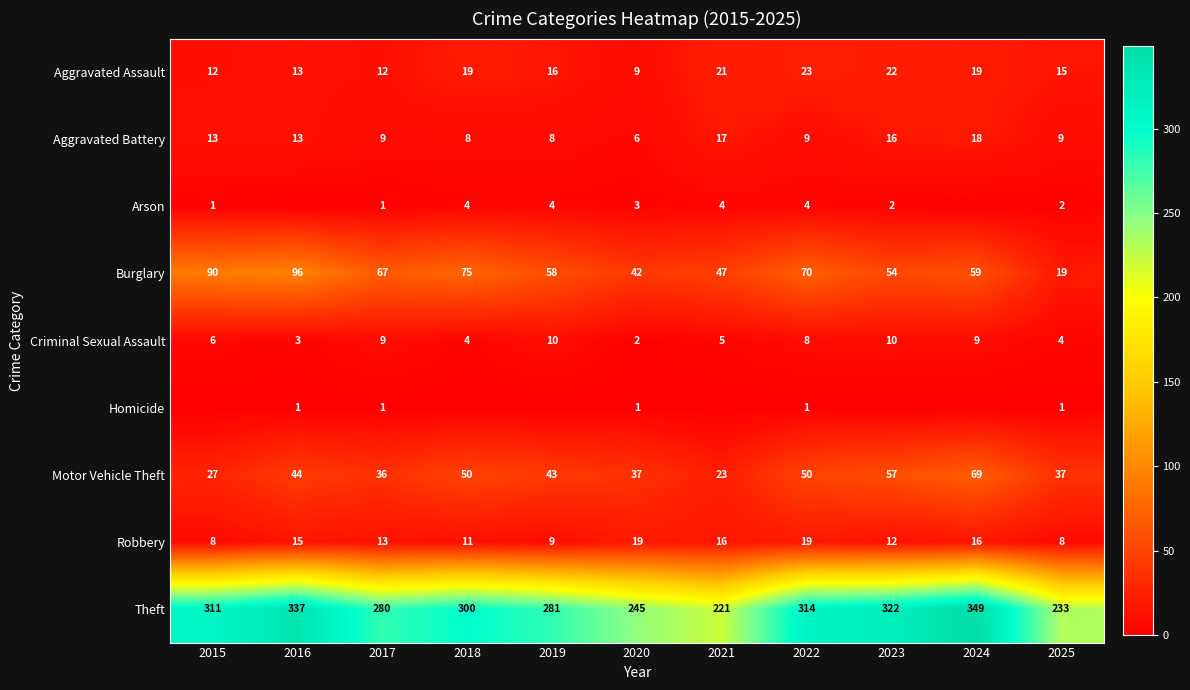

What is the difference between the maximum and second lowest values in the Burglary series?

54